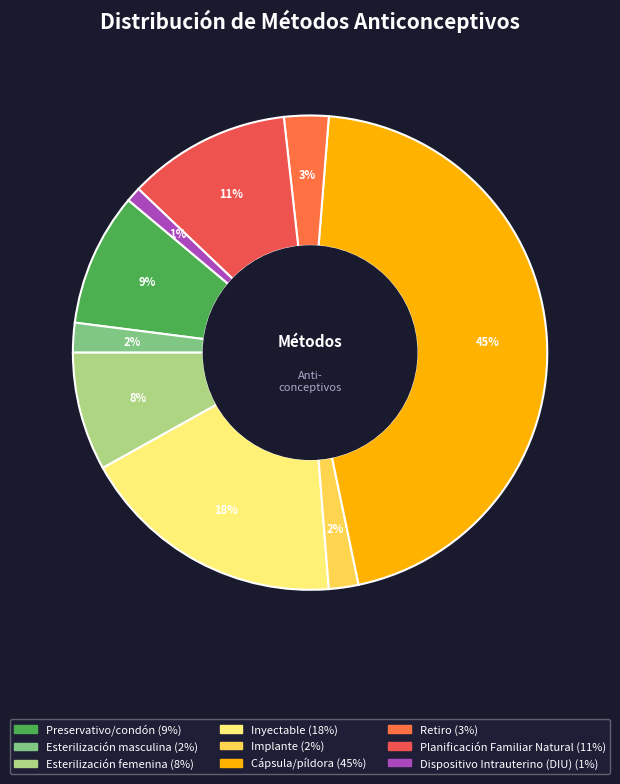

Is it true that Retiro is 3% of the pie?

True